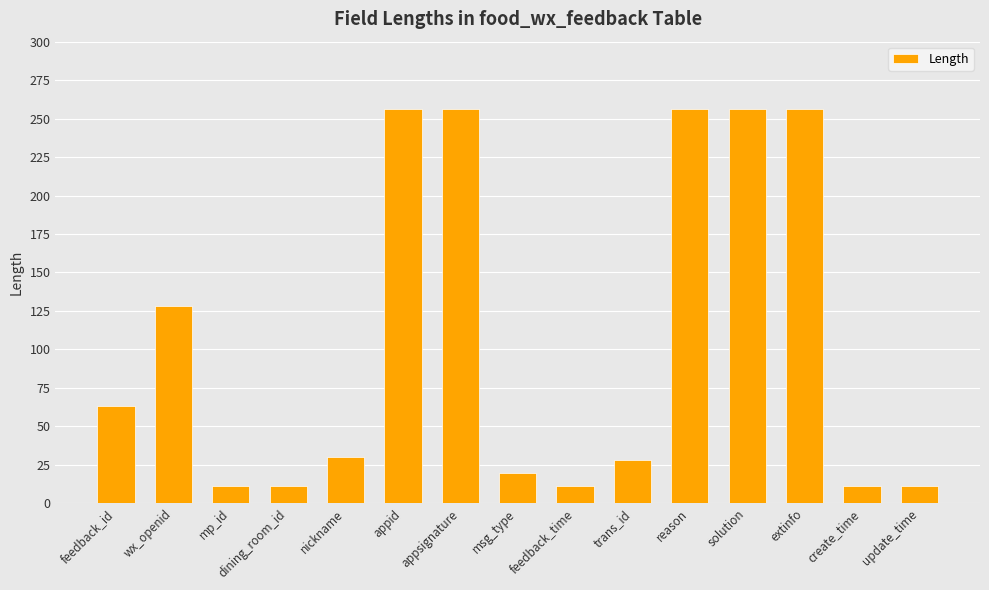

What value does the data have at appsignature?

256